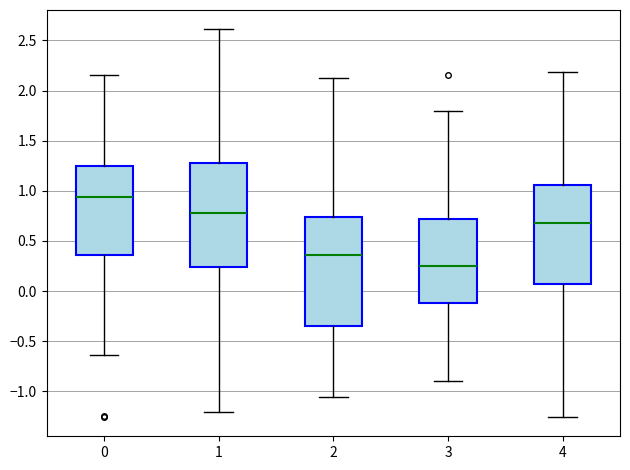

Where does the upper whisker of the box at x = 3 end on the y-axis? The values are not printed on the chart, so give them approximately, as read against the axis.

1.80